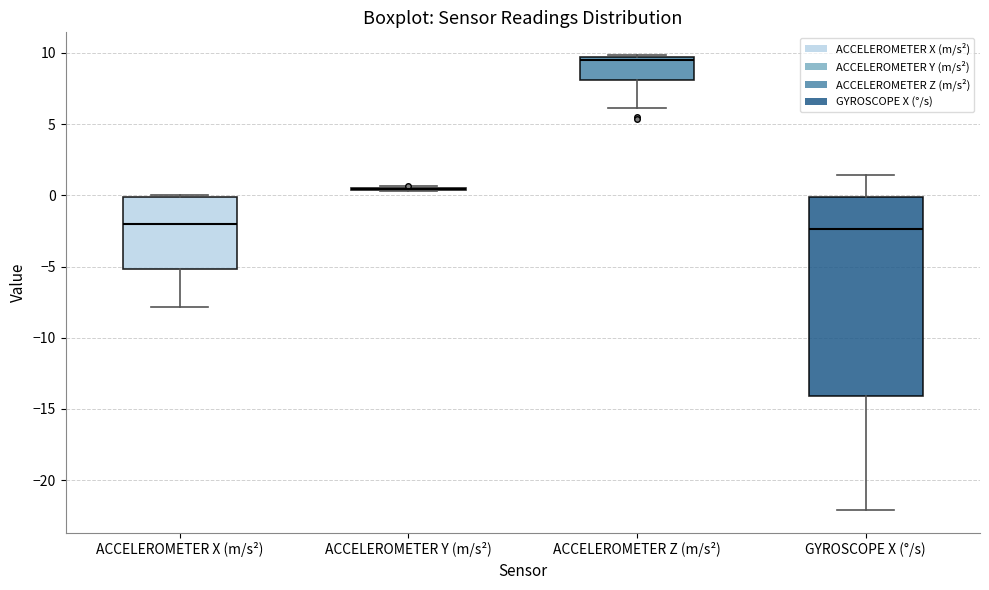

Which box is the tallest, from its lower edge to its upper edge?

GYROSCOPE X (°/s)